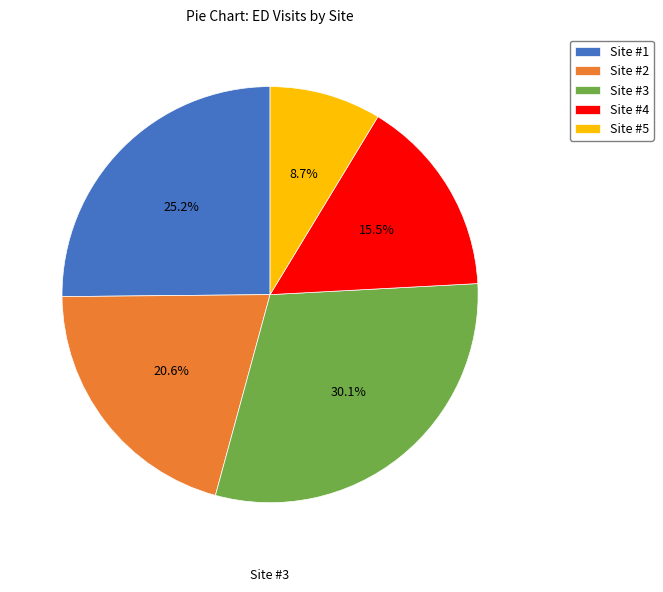

What percentage do Site #4 and Site #3 together represent?

45.6%